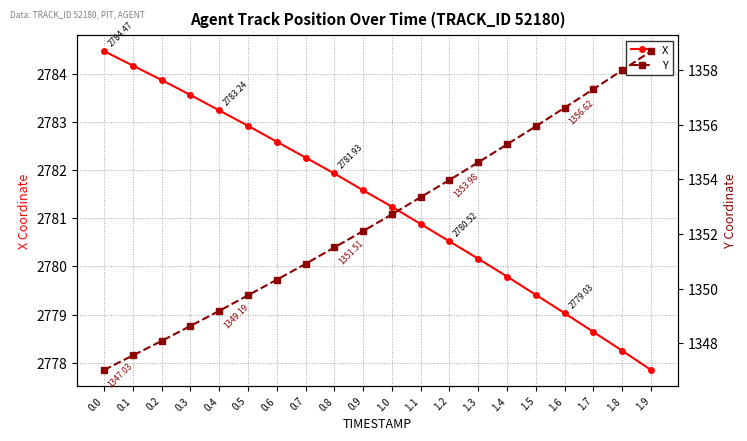

What is the average value of the Y series?

1352.6